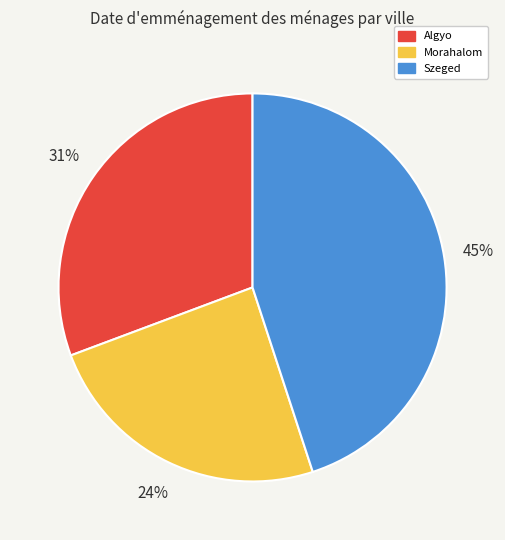

True or false: Algyo accounts for 42% of the total.

False